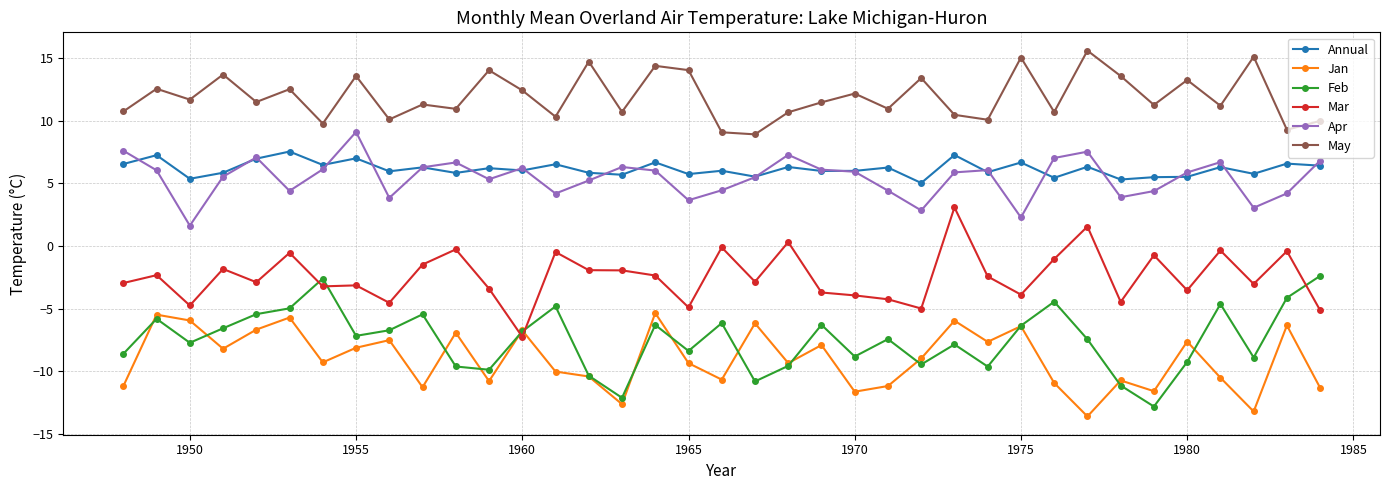

Which series has the largest total across all categories?

May